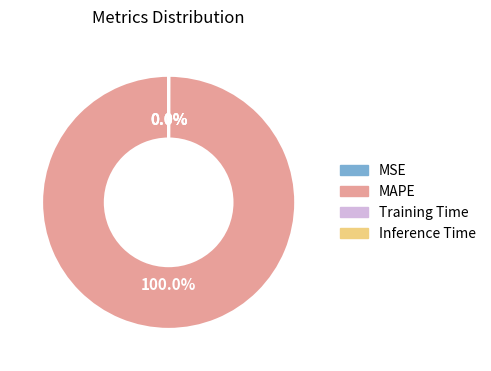

Which category has the biggest portion of the pie?

MAPE